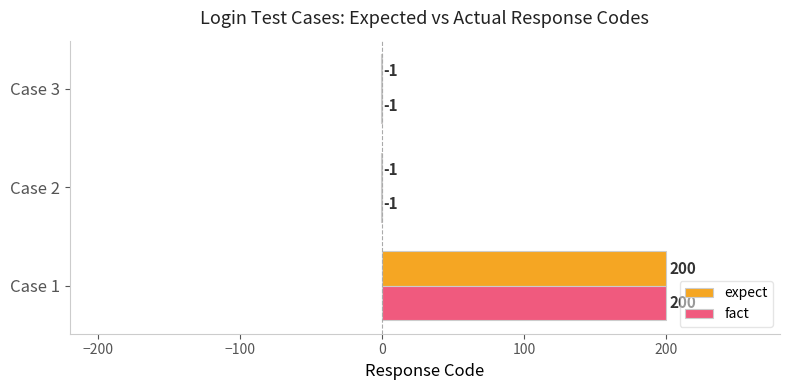

What is the sum of all expect values?

198